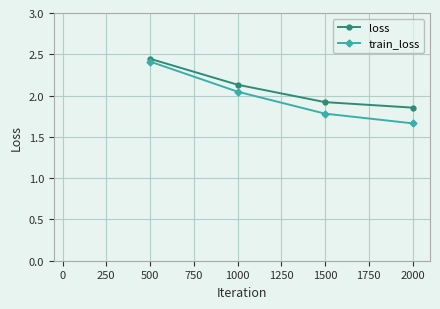

At which label is loss closest to 2?

1500